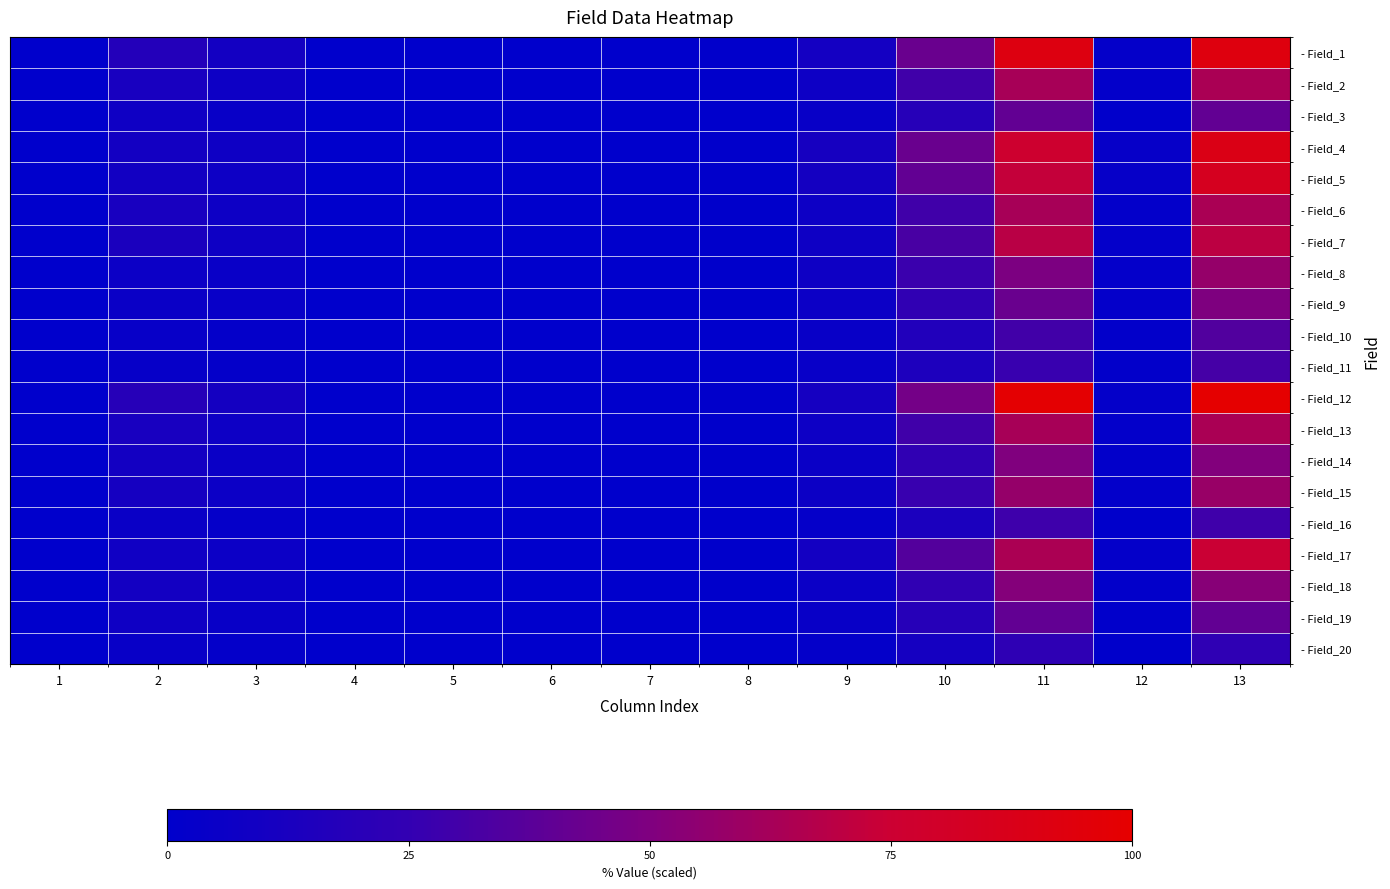

Reading left to right, what are all the values shown in this chart?

- Field_1: 1=0.0	2=17.4	3=9.7	4=0.0	5=0.0	6=0.0	7=0.0	8=1.0	9=10.1	10=43.0	11=91.9	12=2.7	13=93.0
- Field_2: 1=0.0	2=12.1	3=6.7	4=0.0	5=0.0	6=0.0	7=0.0	8=0.7	9=6.7	10=29.5	11=63.1	12=1.7	13=63.8
- Field_3: 1=0.0	2=7.7	3=4.4	4=0.0	5=0.0	6=0.0	7=0.0	8=0.3	9=4.4	10=18.8	11=40.3	12=1.0	13=40.6
- Field_4: 1=0.0	2=9.7	3=7.4	4=0.0	5=0.0	6=0.0	7=0.0	8=1.0	9=11.1	10=43.0	11=76.8	12=3.4	13=89.3
- Field_5: 1=0.0	2=9.1	3=6.7	4=0.0	5=0.0	6=0.0	7=0.0	8=1.0	9=10.4	10=40.6	11=72.5	12=3.4	13=84.6
- Field_6: 1=0.0	2=12.1	3=6.7	4=0.0	5=0.0	6=0.0	7=0.0	8=0.7	9=6.7	10=29.5	11=63.1	12=1.7	13=63.8
- Field_7: 1=0.0	2=13.1	3=7.0	4=0.0	5=0.0	6=0.0	7=0.0	8=0.7	9=7.4	10=32.2	11=68.8	12=2.0	13=69.8
- Field_8: 1=0.0	2=6.0	3=4.7	4=0.0	5=0.0	6=0.0	7=0.0	8=0.7	9=7.0	10=27.5	11=49.0	12=2.0	13=57.0
- Field_9: 1=0.0	2=5.4	3=4.0	4=0.0	5=0.0	6=0.0	7=0.0	8=0.7	9=6.0	10=23.8	11=42.6	12=2.0	13=49.7
- Field_10: 1=0.0	2=3.7	3=2.7	4=0.0	5=0.0	6=0.0	7=0.0	8=0.3	9=4.4	10=16.8	11=29.9	12=1.3	13=34.9
- Field_11: 1=0.0	2=3.4	3=2.7	4=0.0	5=0.0	6=0.0	7=0.0	8=0.3	9=4.0	10=14.8	11=26.8	12=1.3	13=30.9
- Field_12: 1=0.0	2=18.8	3=10.4	4=0.0	5=0.0	6=0.0	7=0.0	8=1.0	9=10.7	10=46.3	11=98.7	12=2.7	13=100.0
- Field_13: 1=0.0	2=12.1	3=6.7	4=0.0	5=0.0	6=0.0	7=0.0	8=0.7	9=6.7	10=29.5	11=63.1	12=1.7	13=63.8
- Field_14: 1=0.0	2=9.7	3=5.4	4=0.0	5=0.0	6=0.0	7=0.0	8=0.7	9=5.4	10=23.5	11=50.3	12=1.3	13=51.0
- Field_15: 1=0.0	2=10.7	3=6.0	4=0.0	5=0.0	6=0.0	7=0.0	8=0.7	9=6.4	10=26.8	11=57.4	12=1.7	13=58.1
- Field_16: 1=0.0	2=5.4	3=3.0	4=0.0	5=0.0	6=0.0	7=0.0	8=0.3	9=3.0	10=13.4	11=28.9	12=0.7	13=29.2
- Field_17: 1=0.0	2=8.1	3=6.0	4=0.0	5=0.0	6=0.0	7=0.0	8=0.7	9=9.4	10=35.9	11=64.1	12=2.7	13=74.5
- Field_18: 1=0.0	2=9.7	3=5.4	4=0.0	5=0.0	6=0.0	7=0.0	8=0.7	9=5.7	10=24.2	11=51.7	12=1.3	13=52.3
- Field_19: 1=0.0	2=7.7	3=4.4	4=0.0	5=0.0	6=0.0	7=0.0	8=0.3	9=4.4	10=18.8	11=40.3	12=1.0	13=40.6
- Field_20: 1=0.0	2=4.4	3=2.3	4=0.0	5=0.0	6=0.0	7=0.0	8=0.3	9=2.3	10=10.7	11=22.8	12=0.7	13=23.2